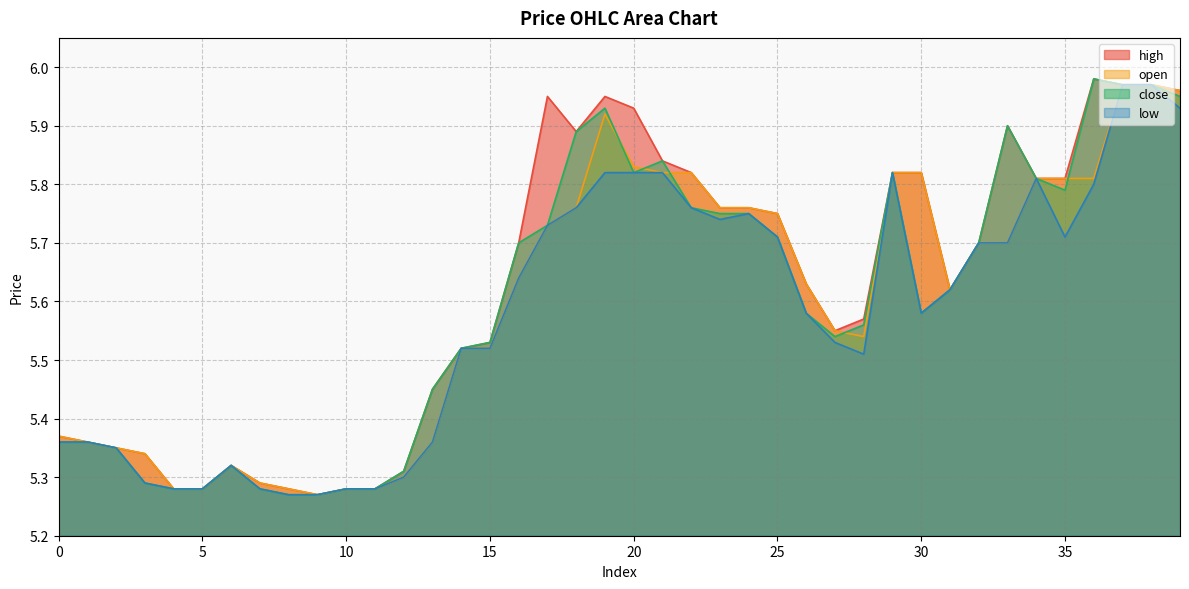

Read the high value at 4.

5.3